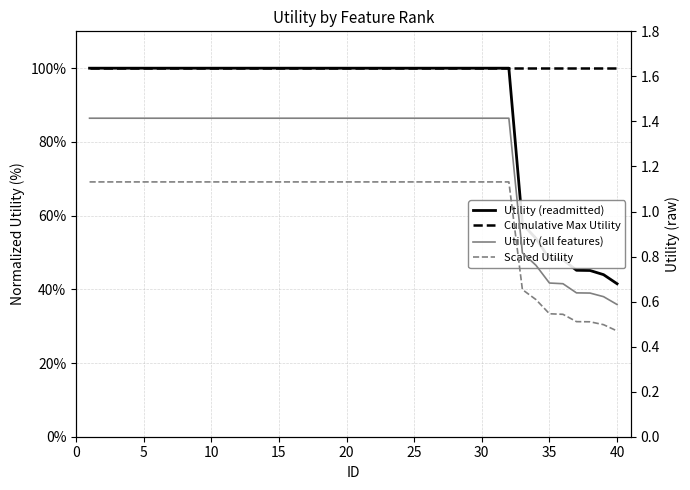

True or false: Utility (all features) and Utility (readmitted) intersect in this chart.

False